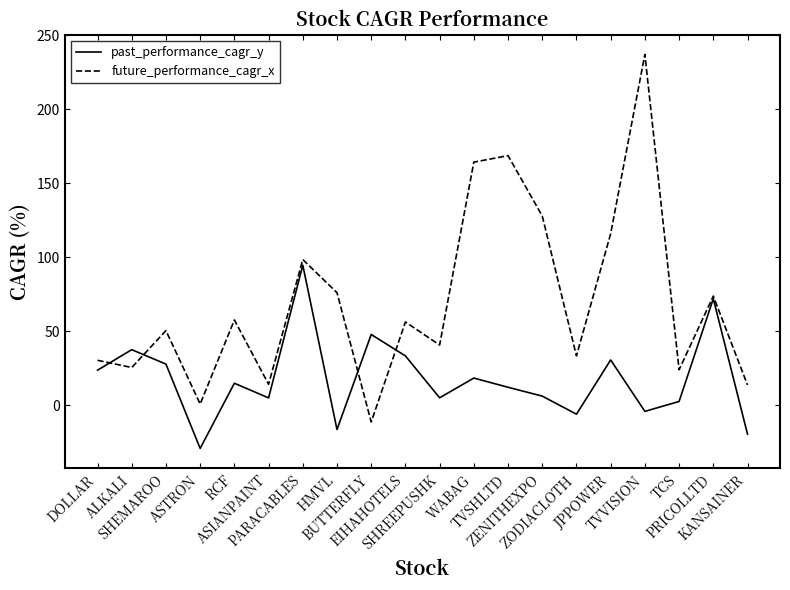

Is the value of past_performance_cagr_y at HMVL greater than the value of future_performance_cagr_x at TVVISION?

No